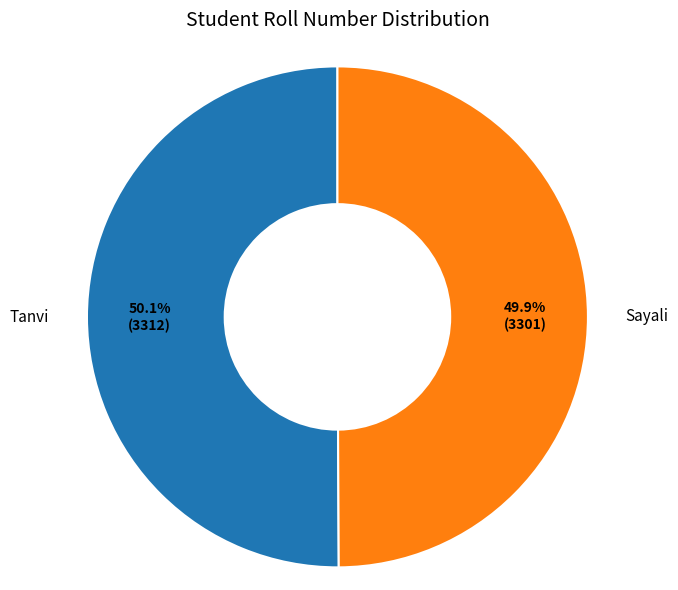

The Sayali slice represents 50% of the pie. True or false?

True